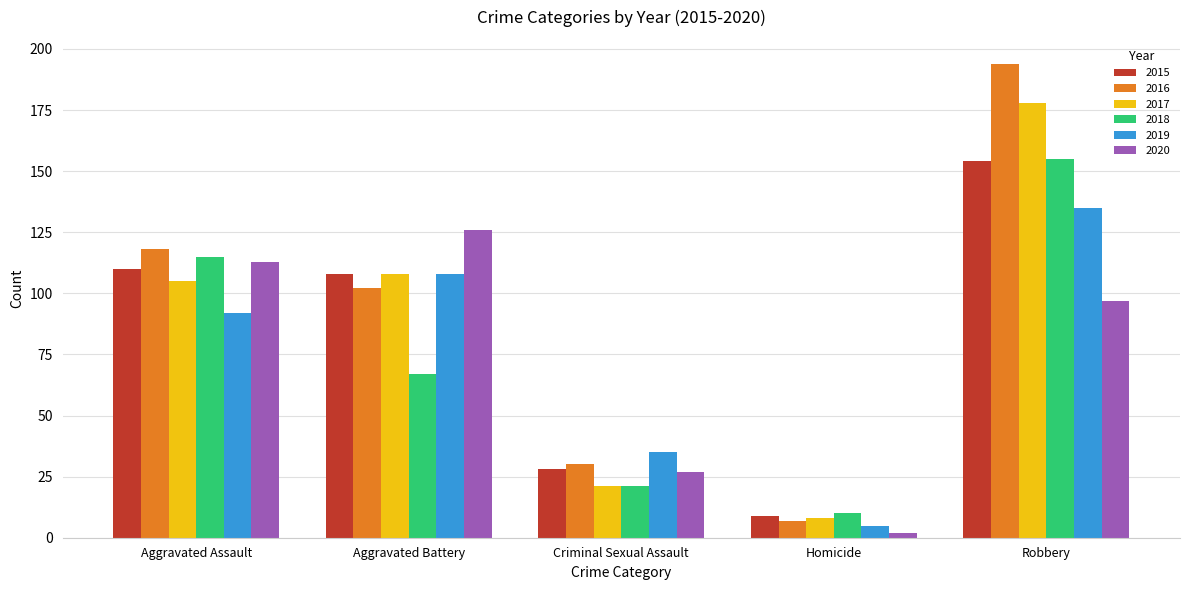

What is the greatest value displayed?

194